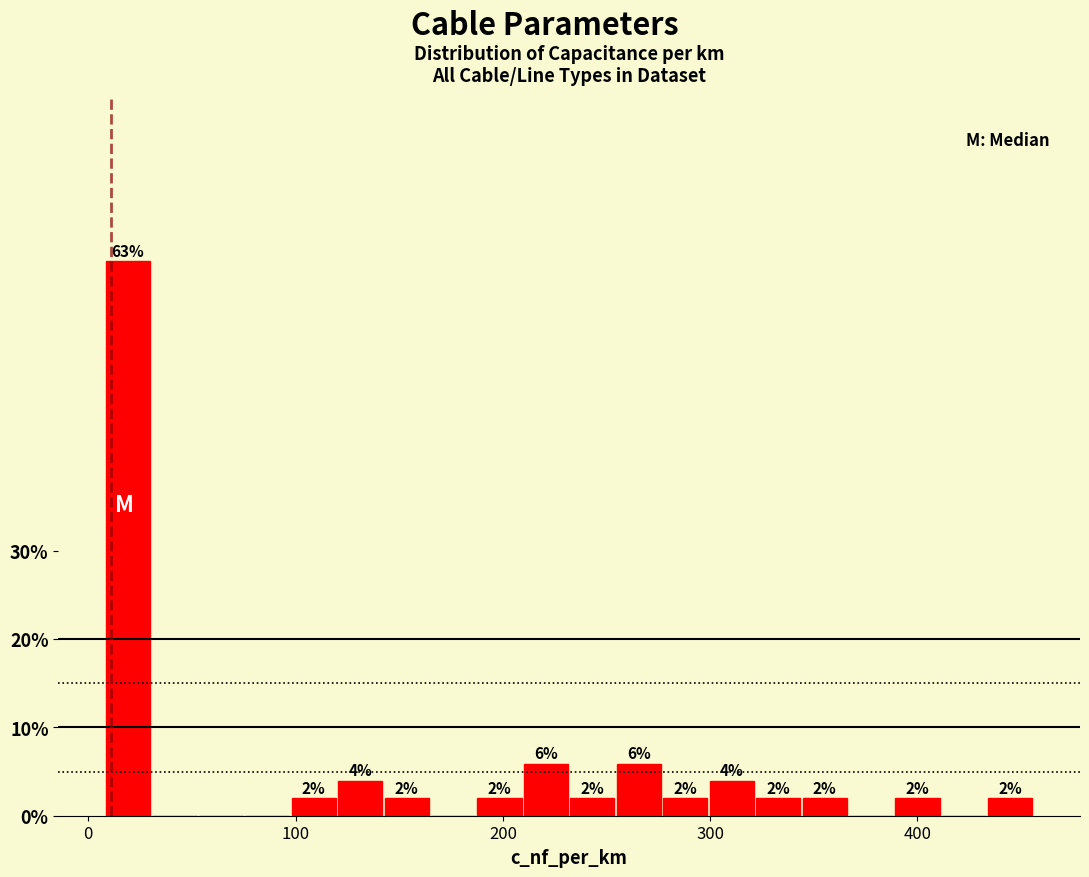

Around what value on the x-axis is the tallest bar? Give the approximate position of its centre, as read against the axis.

20